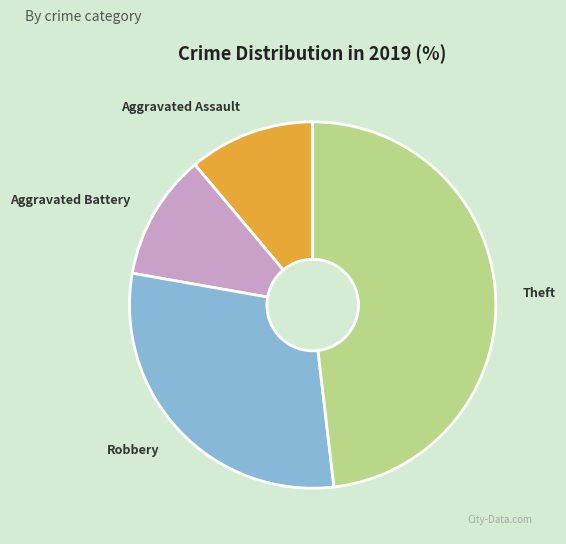

What is the ratio of the value at Robbery to the value at Aggravated Assault?

2.7